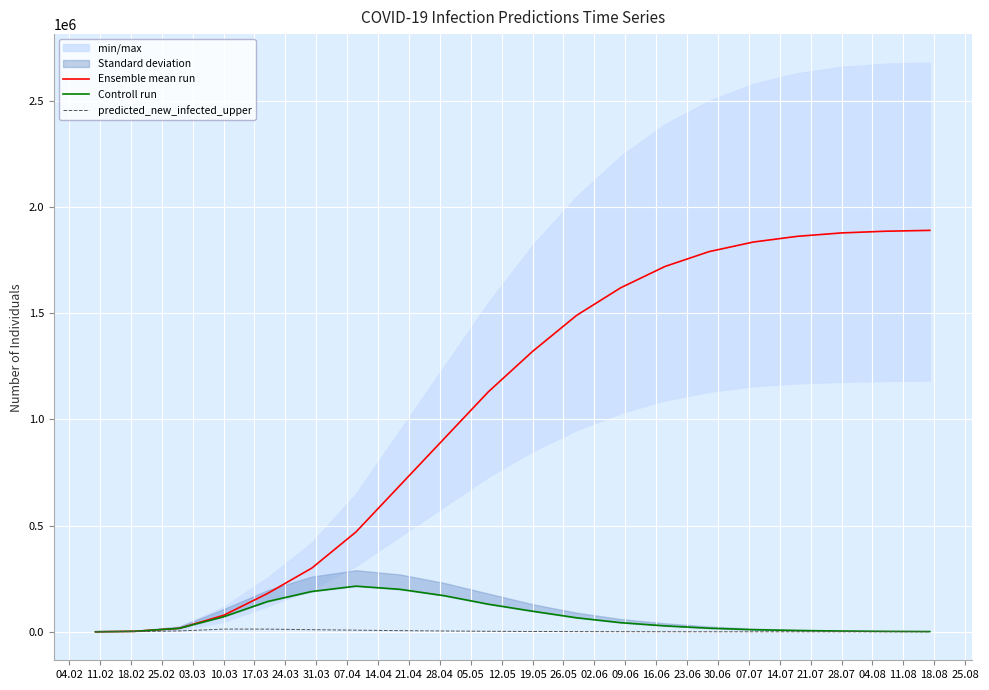

List the series in order of their peak value, lowest first.

predicted_new_infected_upper, Controll run, Ensemble mean run